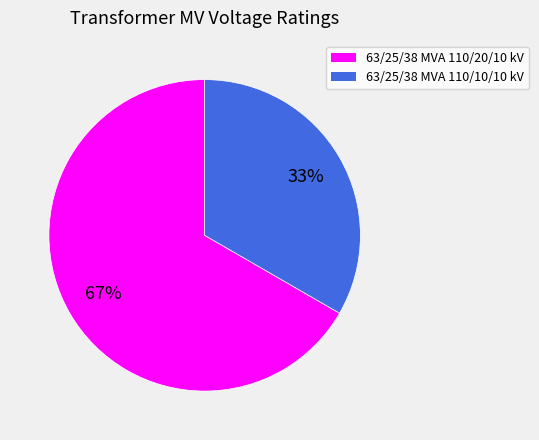

Approximately how many times larger is the value at 63/25/38 MVA 110/10/10 kV compared to 63/25/38 MVA 110/20/10 kV?

0.5